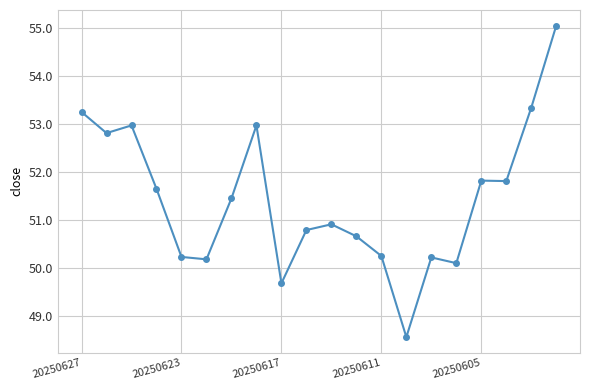

What is the minimum value shown in the chart?

48.6